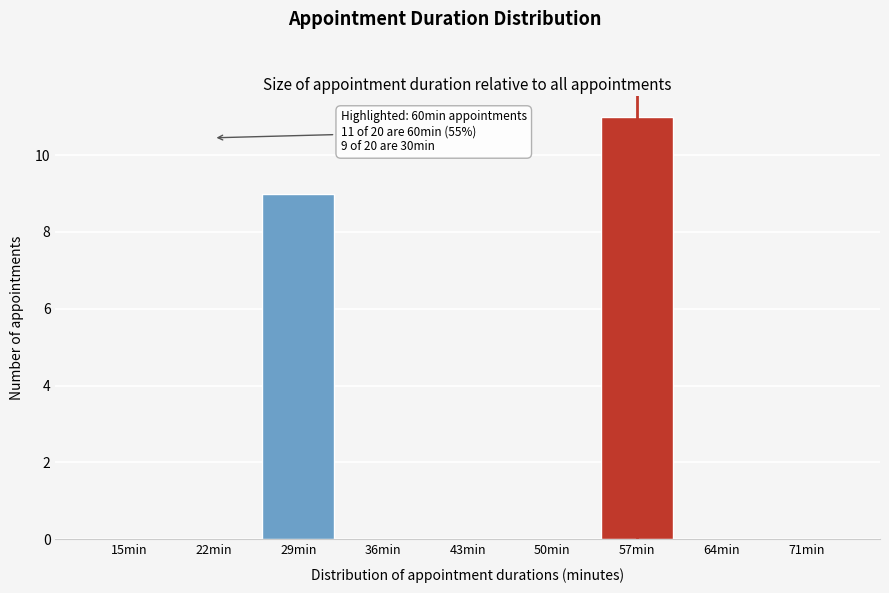

Reading left to right, what are all the values shown in this chart?

15min=0	22min=0	29min=9	36min=0	43min=0	50min=0	57min=11	64min=0	71min=0